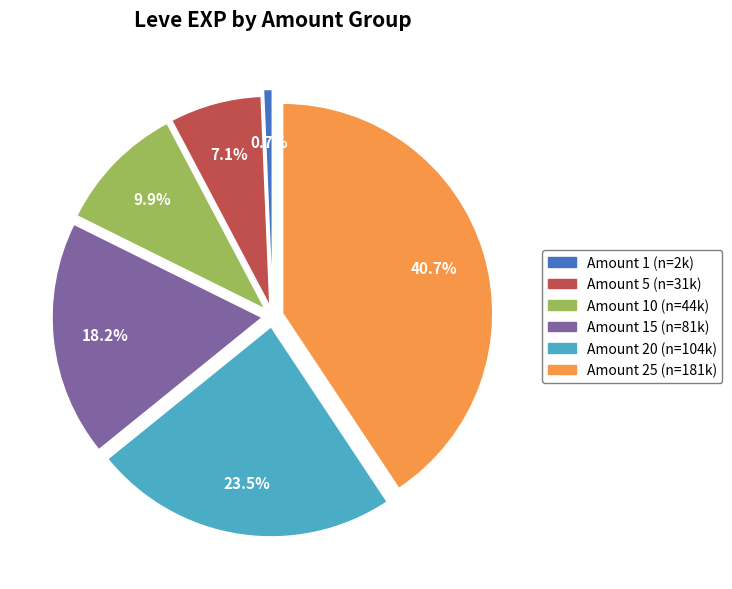

To the nearest percent, what is the average slice percentage?

17%